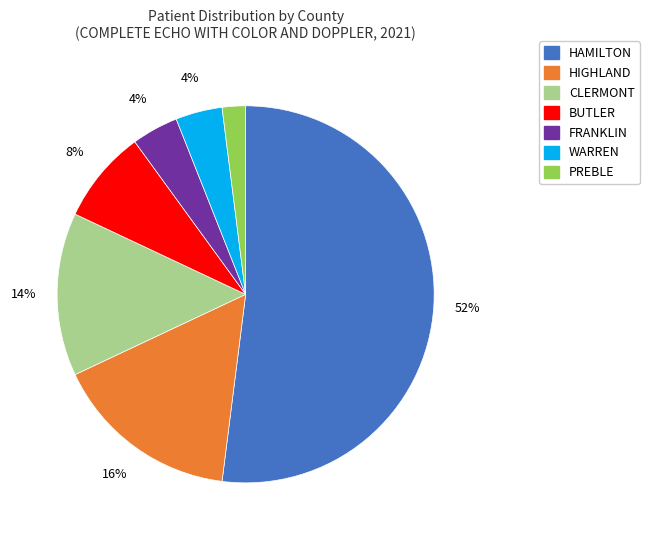

What is the largest slice in the pie chart?

HAMILTON